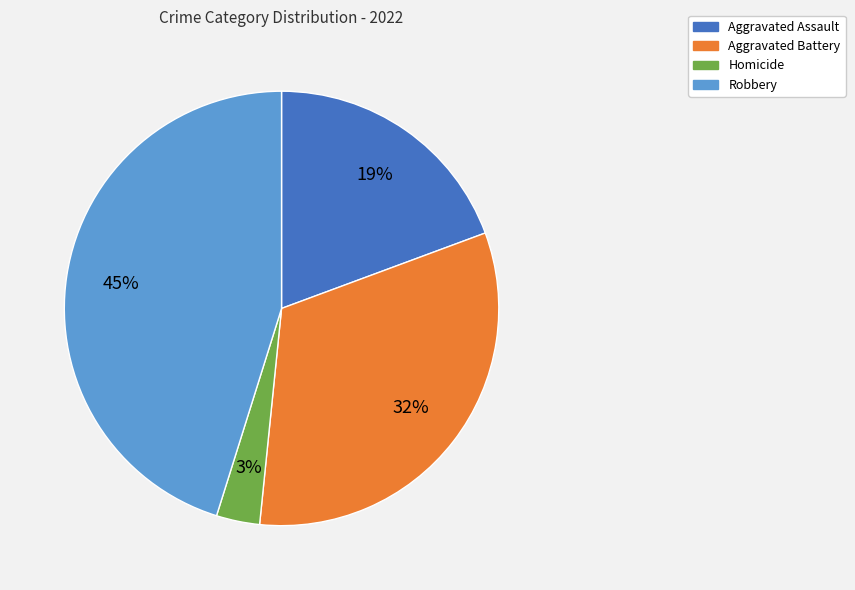

Is the sum of Aggravated Assault and Homicide greater than half?

No